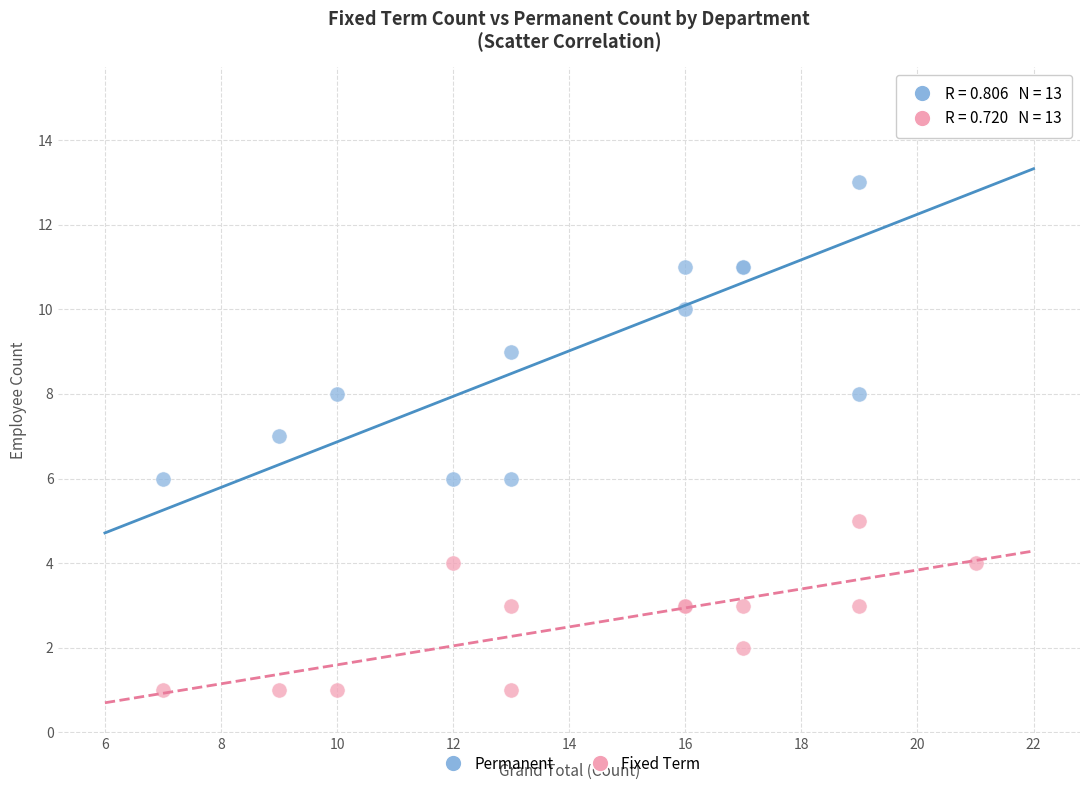

What are all the series names shown in the legend?

Permanent, Fixed Term